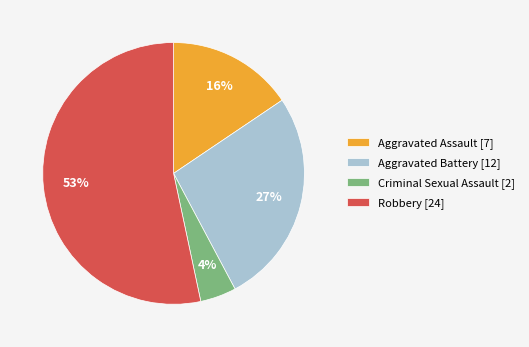

To the nearest percent, what percentage of the pie is Robbery [24]?

53%